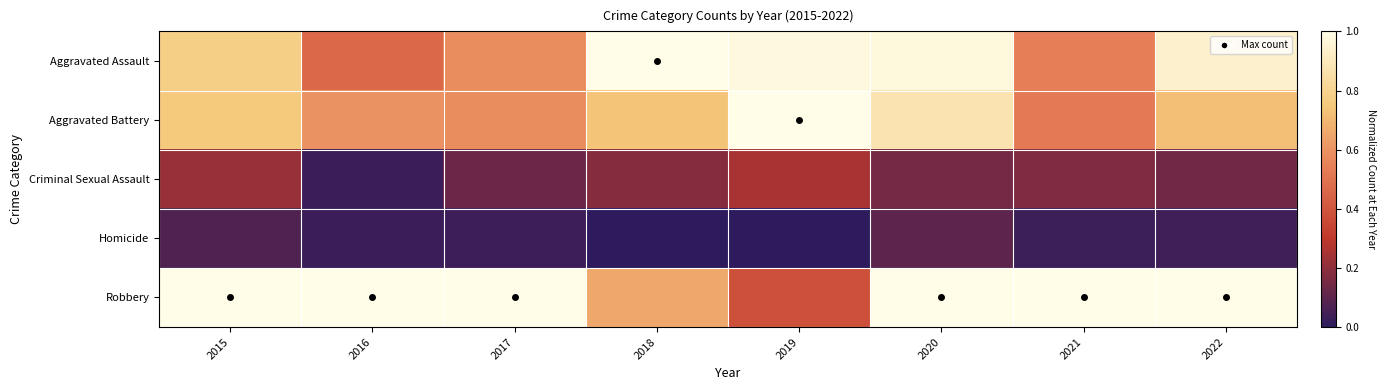

Reading left to right, list all the values displayed in this chart.

Aggravated Assault: 2015=0.8	2016=0.5	2017=0.6	2018=1.0	2019=1.0	2020=1.0	2021=0.5	2022=0.9
Aggravated Battery: 2015=0.8	2016=0.6	2017=0.6	2018=0.7	2019=1.0	2020=0.9	2021=0.5	2022=0.7
Criminal Sexual Assault: 2015=0.2	2016=0.0	2017=0.1	2018=0.2	2019=0.2	2020=0.1	2021=0.2	2022=0.1
Homicide: 2015=0.1	2016=0.0	2017=0.0	2018=0.0	2019=0.0	2020=0.1	2021=0.0	2022=0.0
Robbery: 2015=1.0	2016=1.0	2017=1.0	2018=0.7	2019=0.4	2020=1.0	2021=1.0	2022=1.0